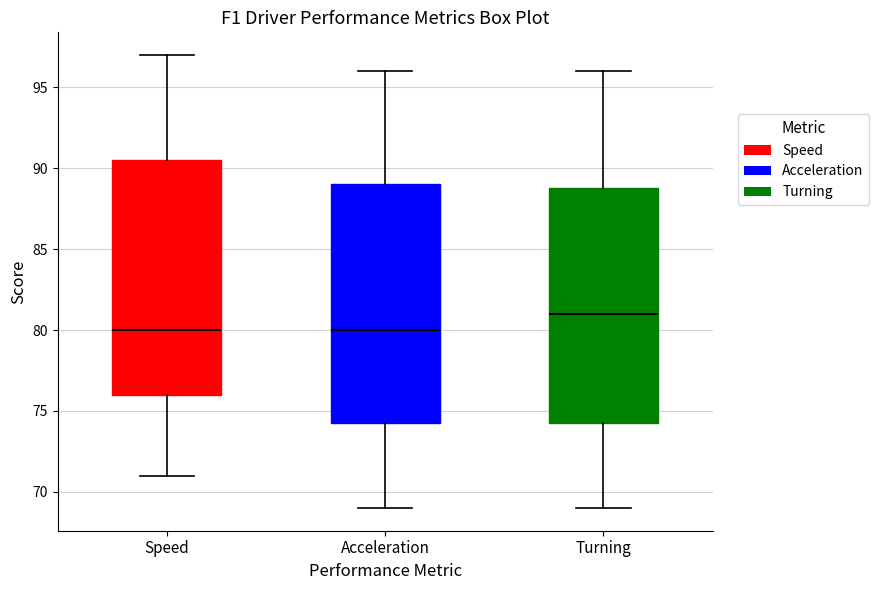

Where is the upper edge of the box for Acceleration on the y-axis? The values are not printed on the chart, so give them approximately, as read against the axis.

89.0